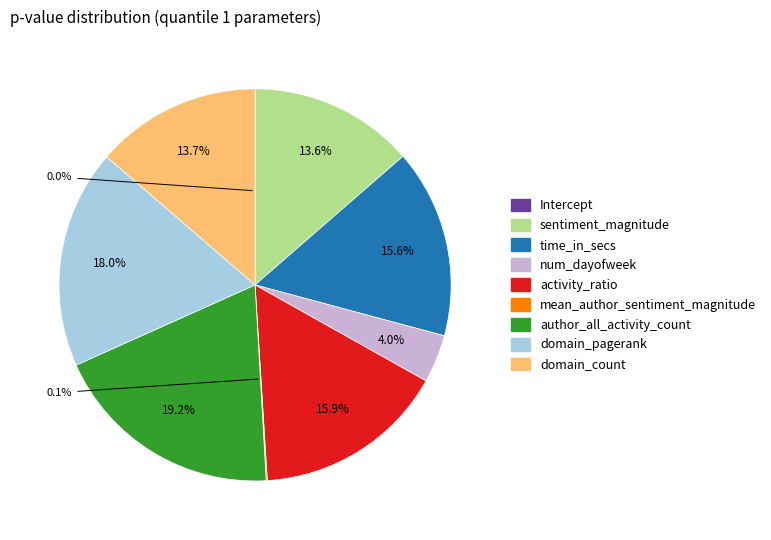

What is the largest slice in the pie chart?

author_all_activity_count